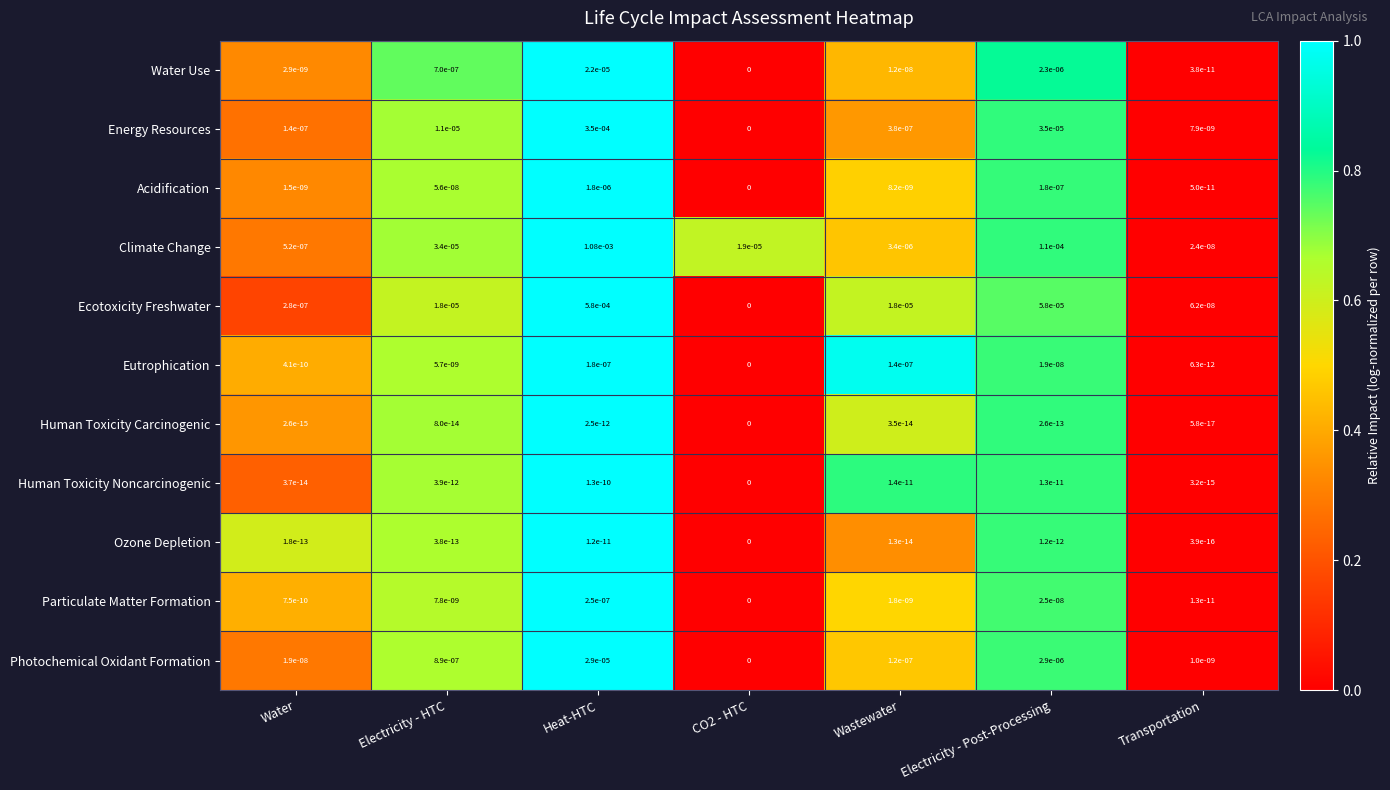

Count the number of data series in this chart.

11